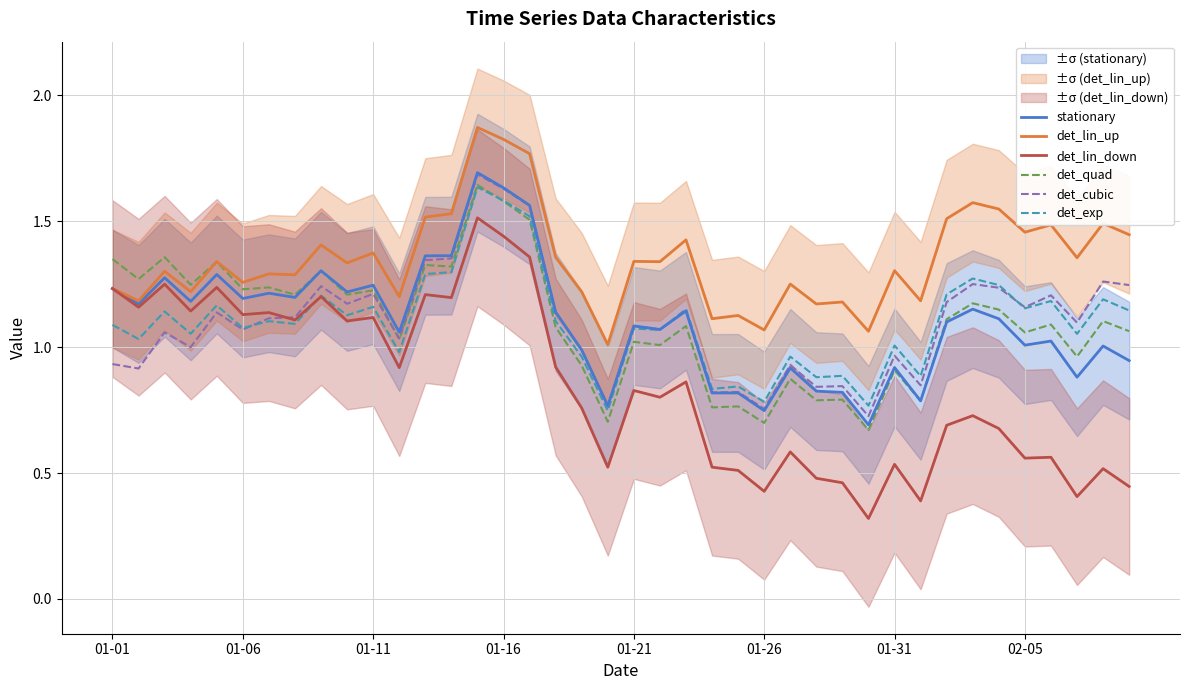

Does the chart display data point markers on the line(s)?

No